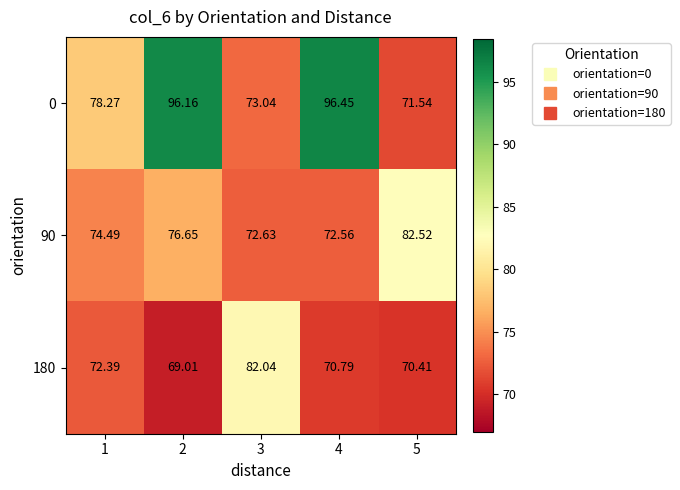

What is the total value across all series at 5?

224.5